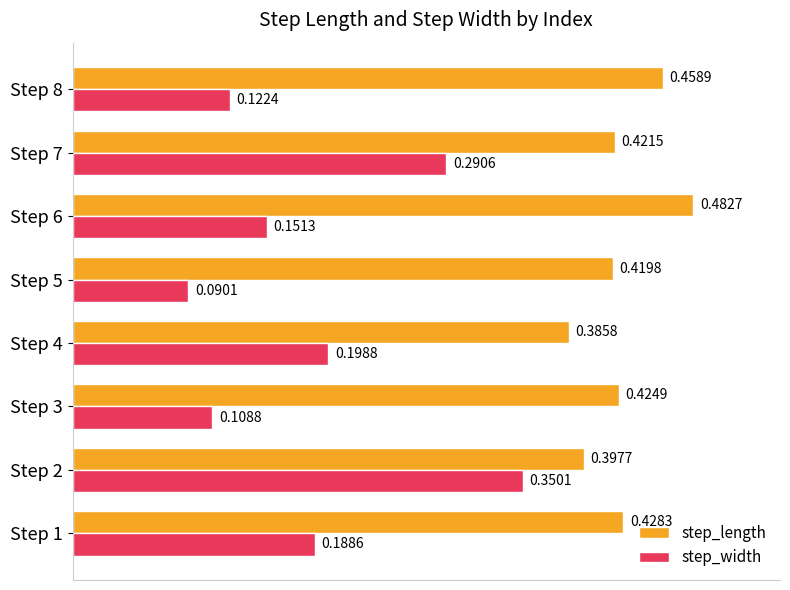

At Step 2, list the series in order from largest to smallest.

step_length, step_width